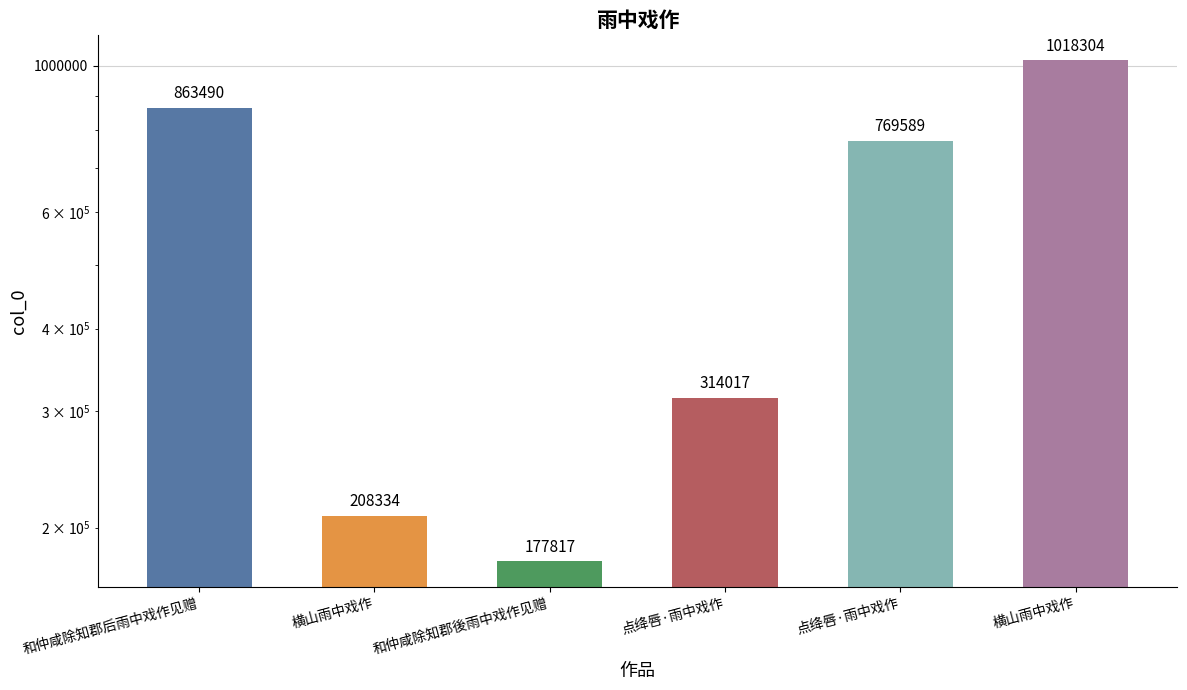

How many values are below 769589?

3